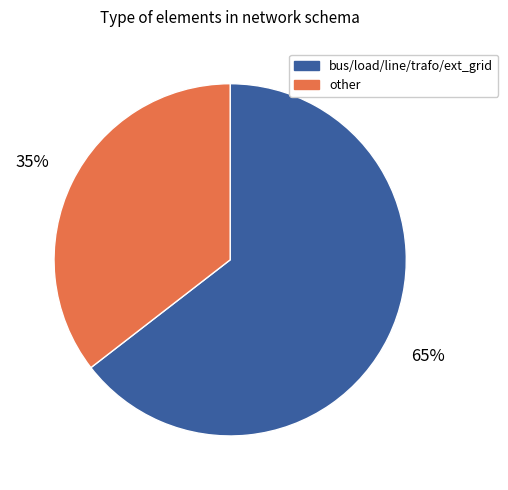

To the nearest percent, what percentage of the pie is bus/load/line/trafo/ext_grid?

65%